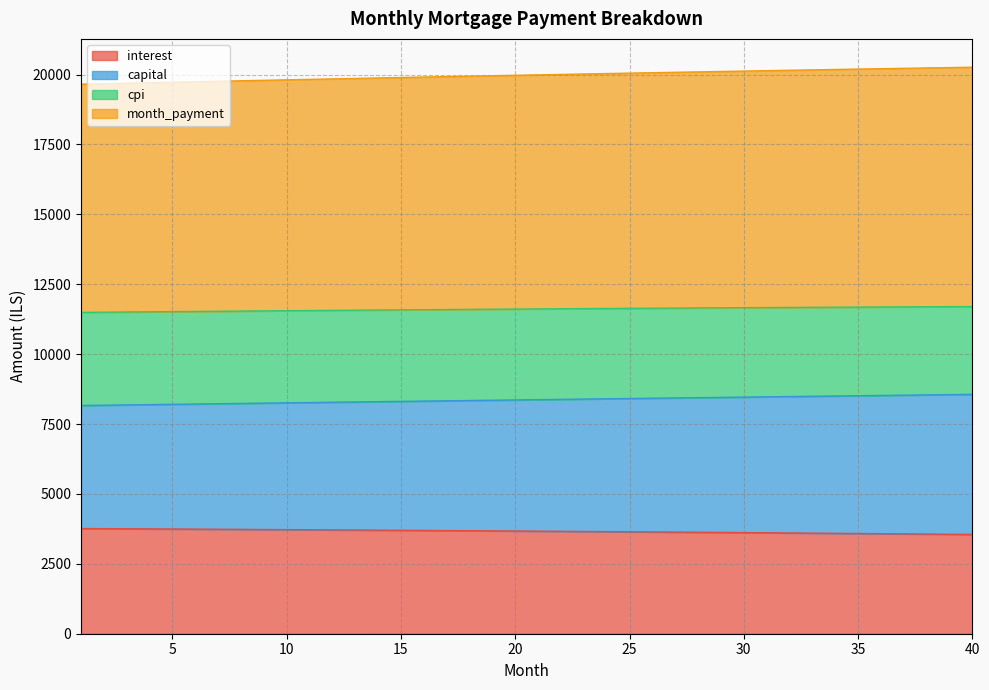

Read the interest value at 27.

3634.7